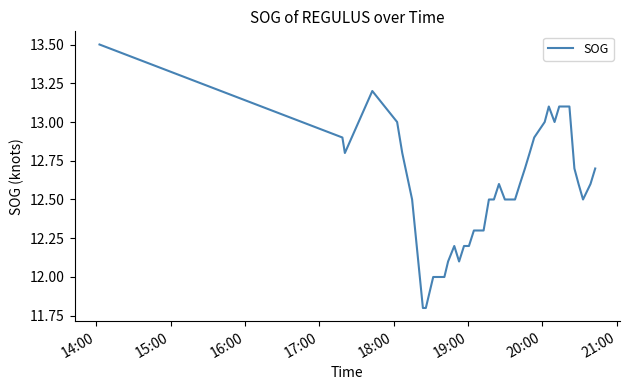

What is the minimum value shown in the chart?

11.8